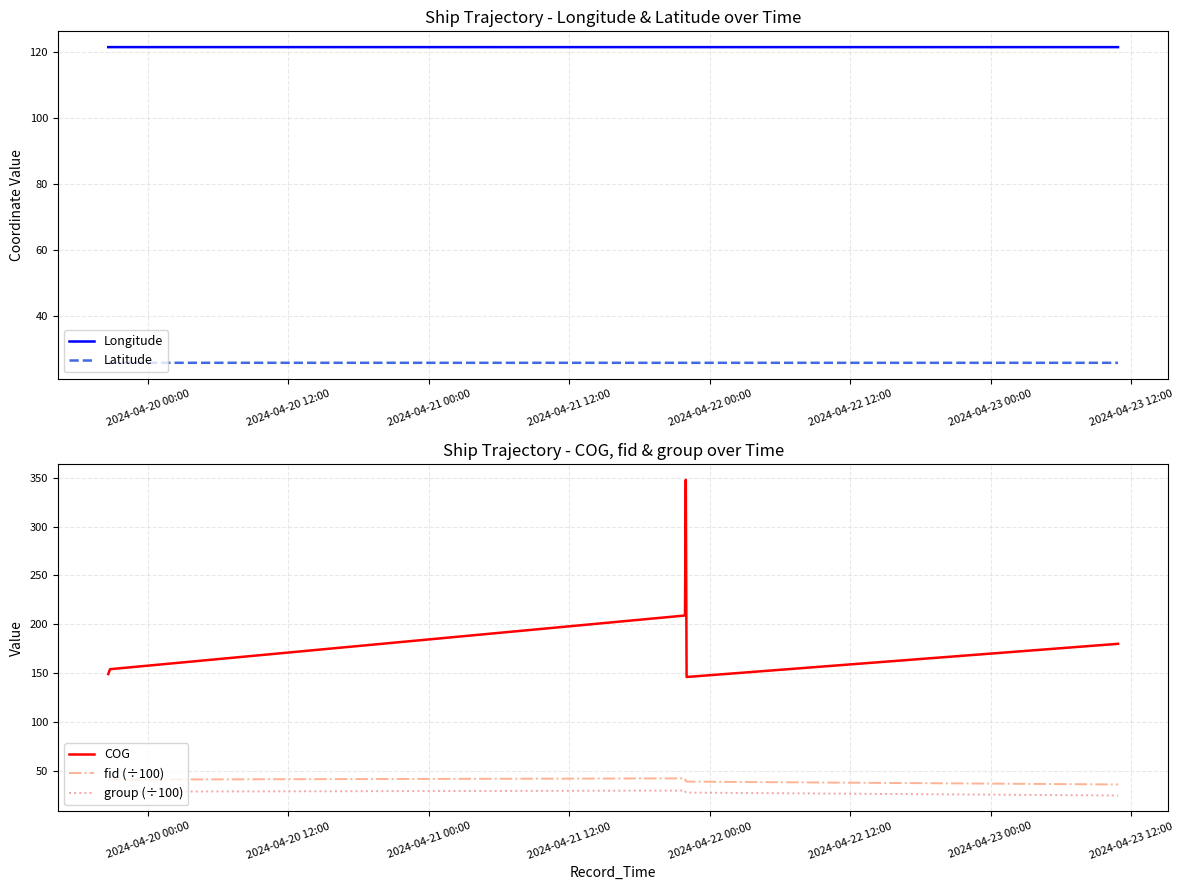

What is the average value of the group (÷100) series?

27.7